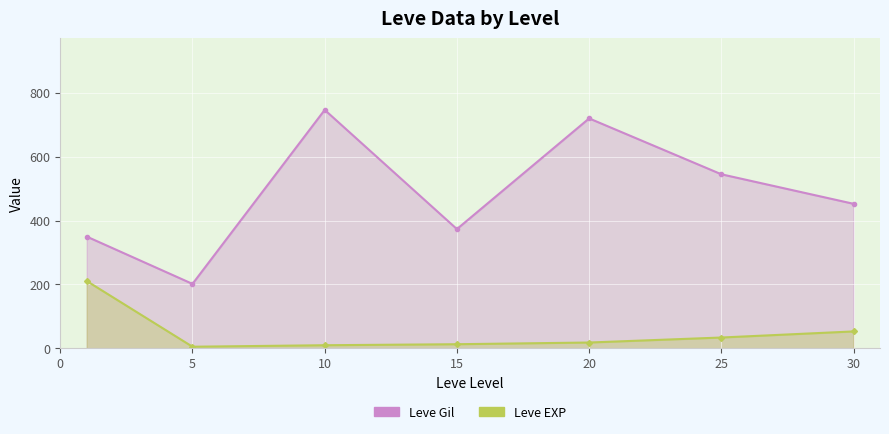

What is the value of the Leve Gil point at the 3rd from the left?

746.7